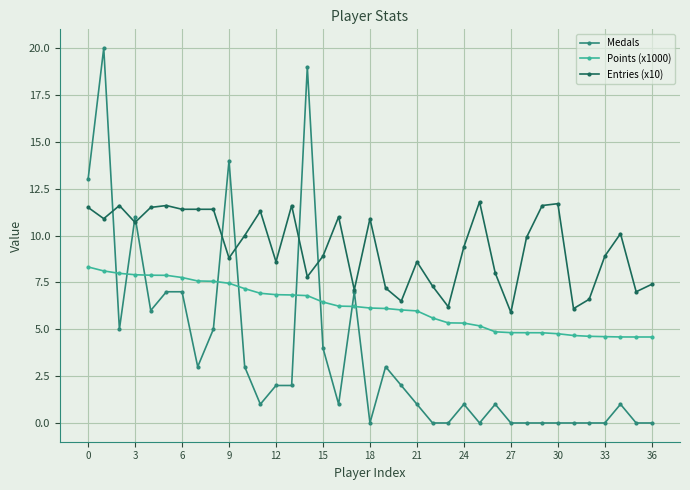

How many series are shown in this chart?

3